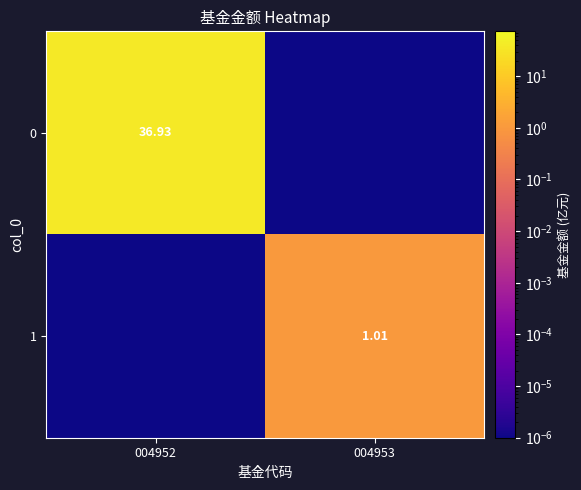

What is the average value of the 1 series?

0.5